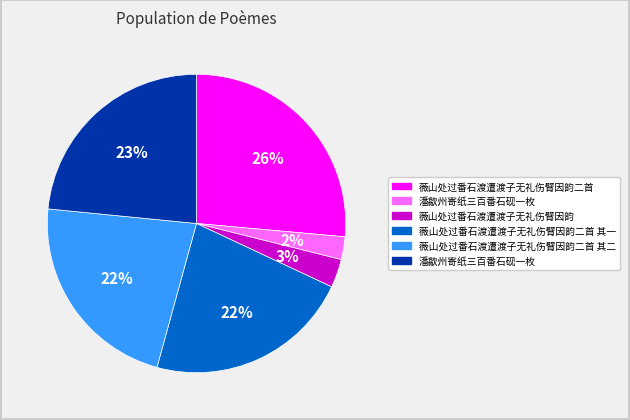

Is there any slice that represents more than half of the pie?

No